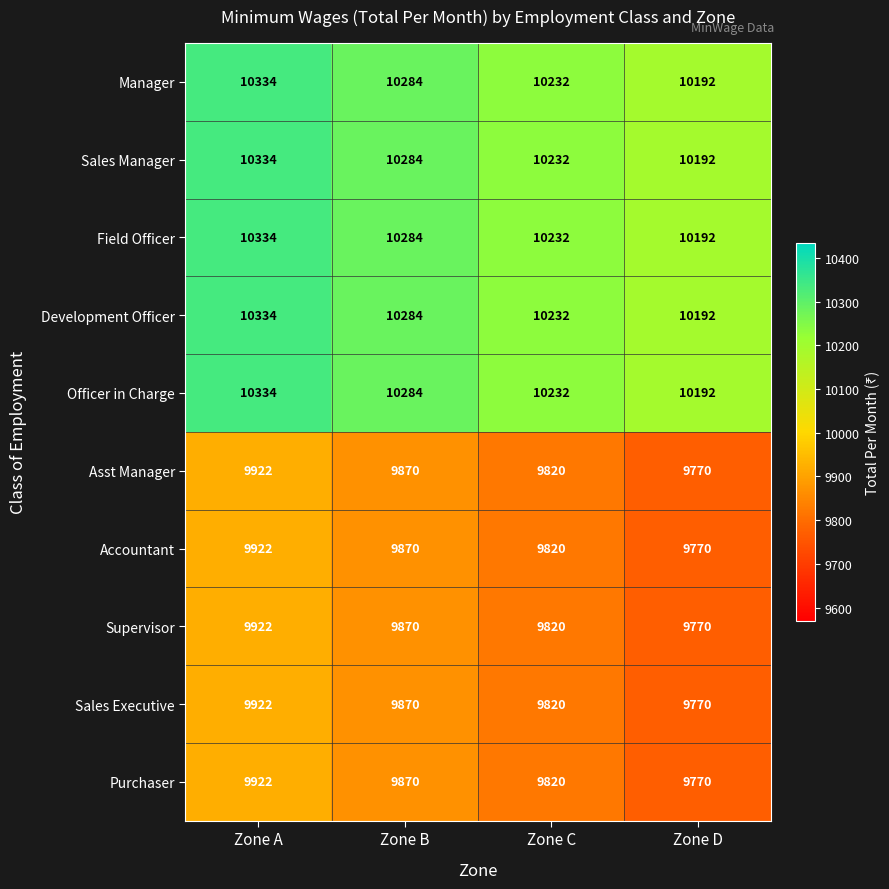

List the labels in order of Development Officer value, smallest first.

Zone D, Zone C, Zone B, Zone A